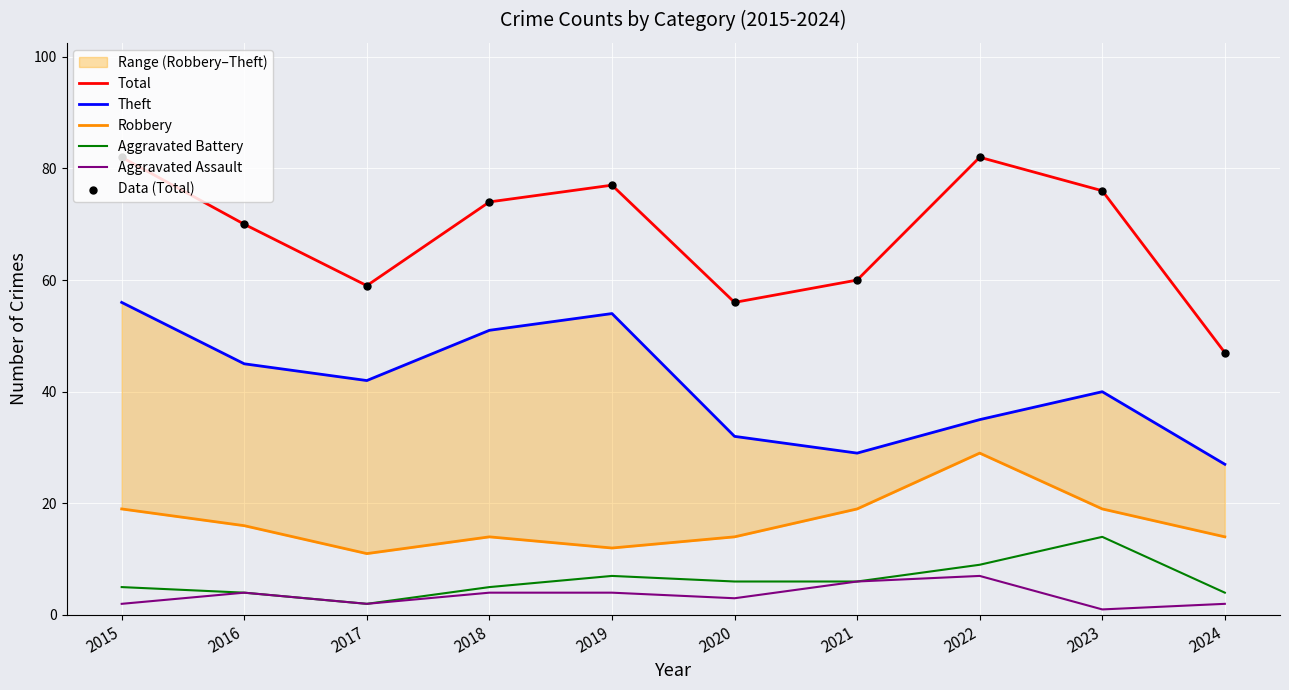

Which series has the widest spread of Y values?

Total